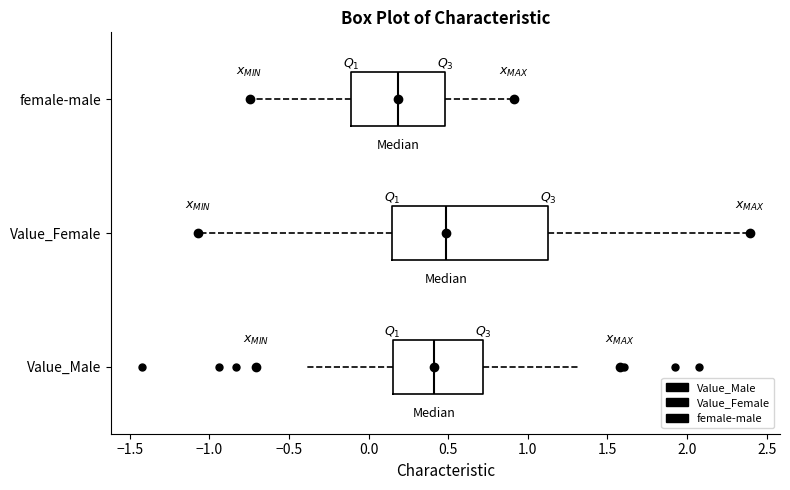

Which box is the widest, from its left edge to its right edge?

Value_Female